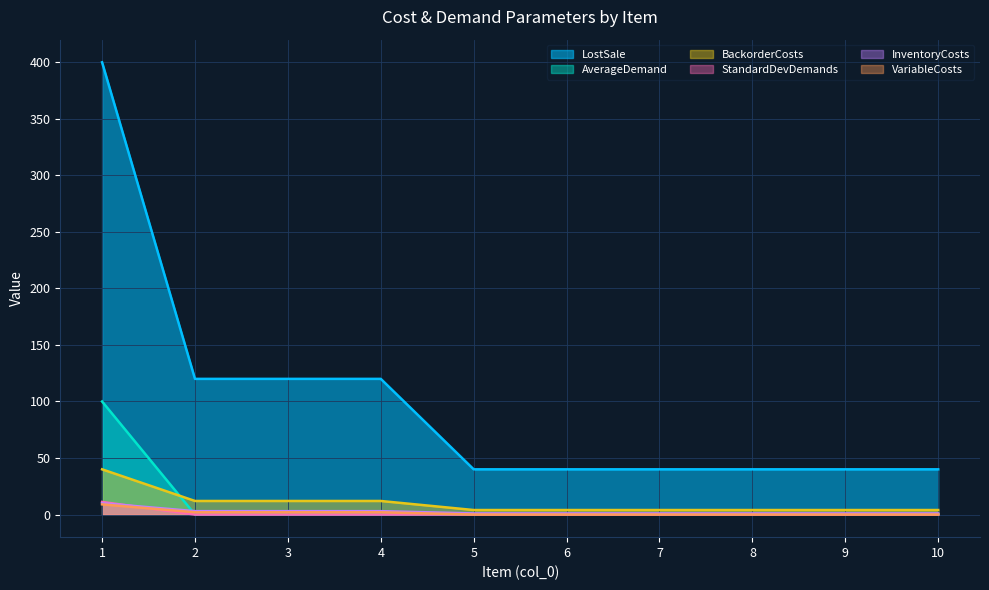

What is the minimum value for LostSale?

40.0